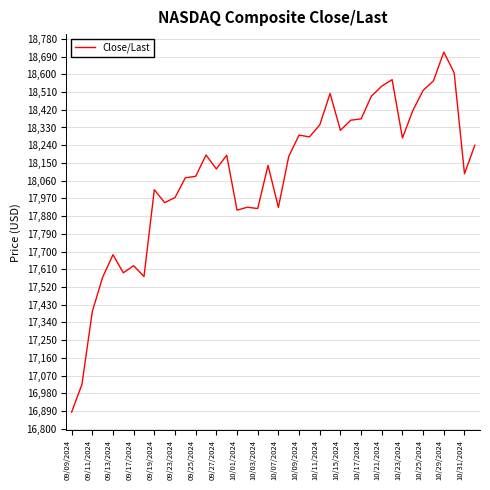

What is the maximum value shown in the chart?

18712.8